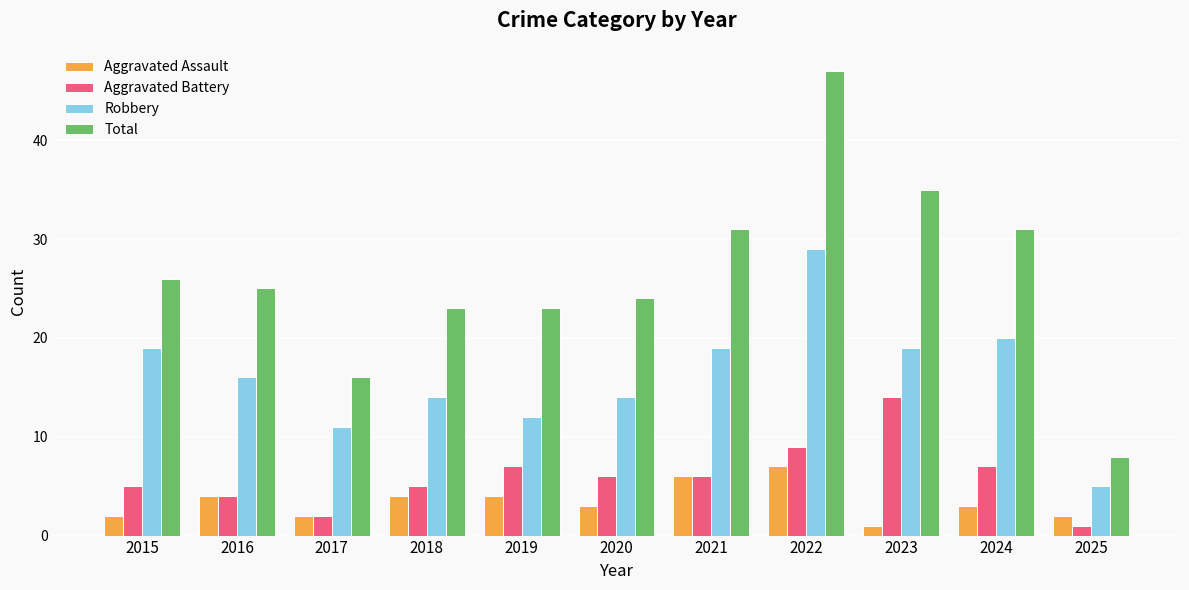

Which series changed the most between 2020 and 2025?

Total